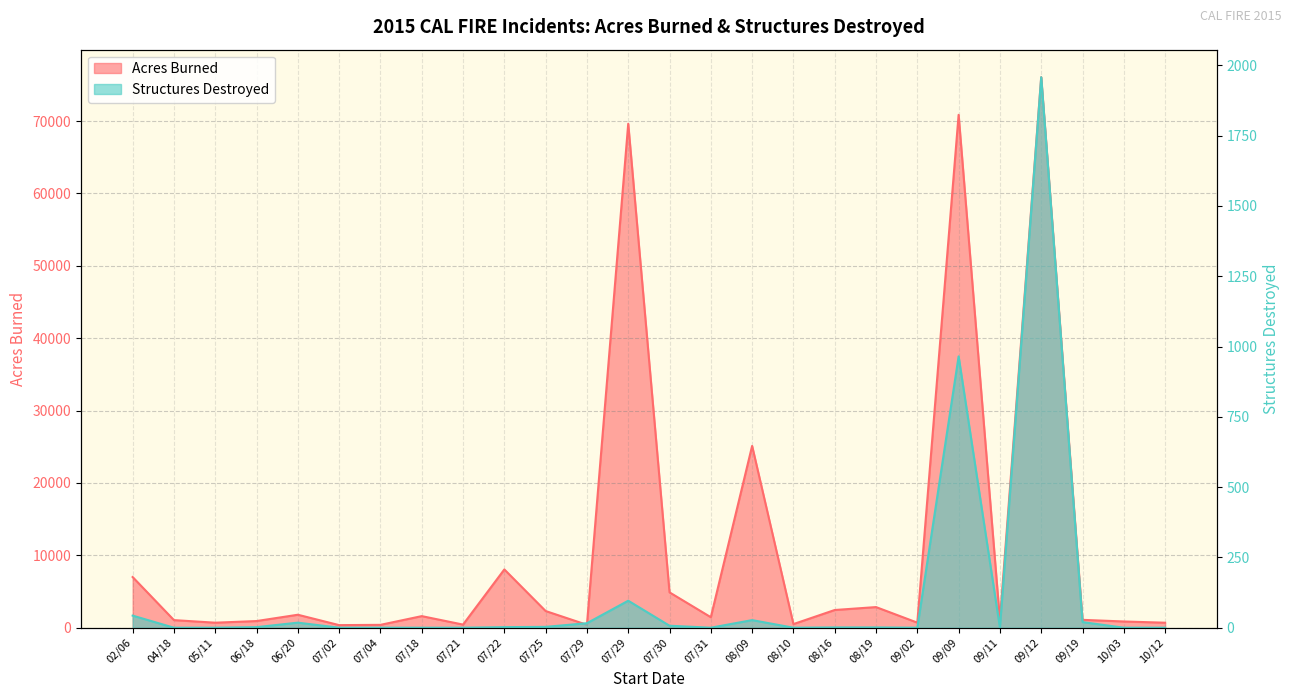

What is the difference between the Structures Destroyed values at 06/18 and 07/18?

2